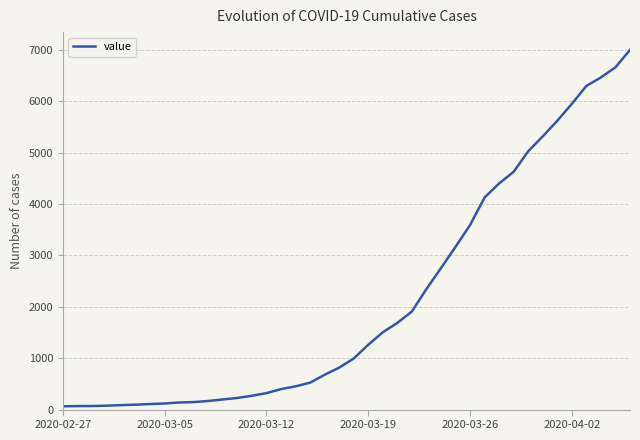

What is the difference between the maximum and minimum values?

6931